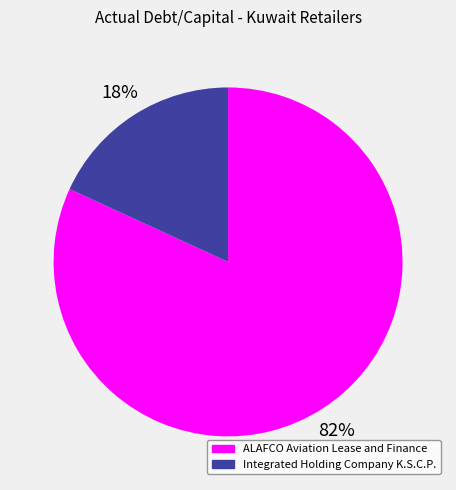

Combined, do ALAFCO Aviation Lease and Finance and Integrated Holding Company K.S.C.P. account for over 50%?

Yes